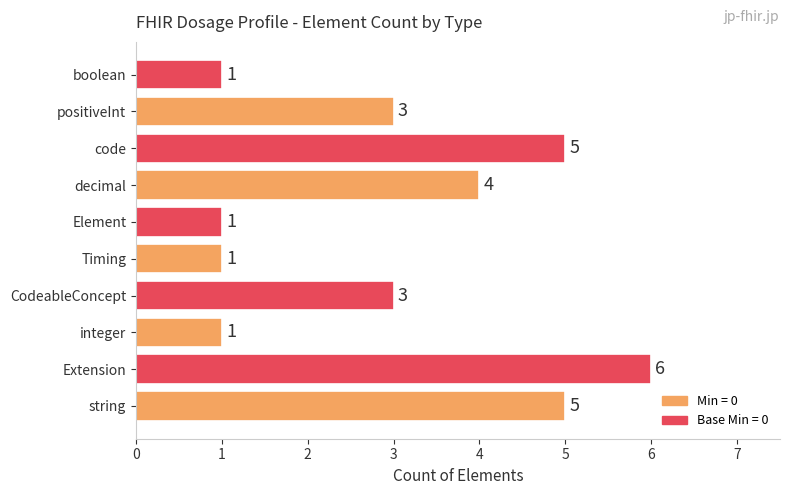

What is the change in value from decimal to code?

+1